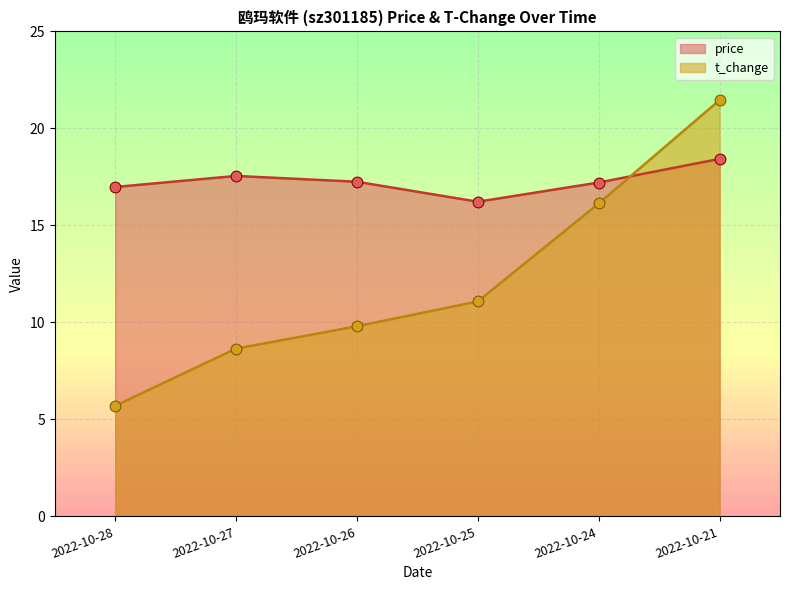

At which category is the sum across all series the highest?

2022-10-21